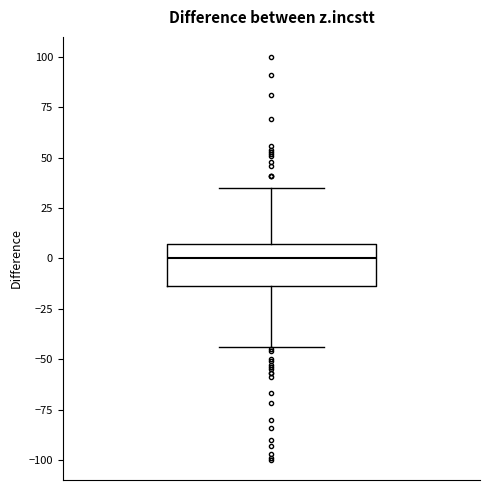

Read this box plot against the y-axis: the position of the median line, the range covered by the box, and the ends of both whiskers. The values are not printed on the chart, so give them approximately, as read against the axis.

median 0, box -15 to 5, whiskers -45 to 35